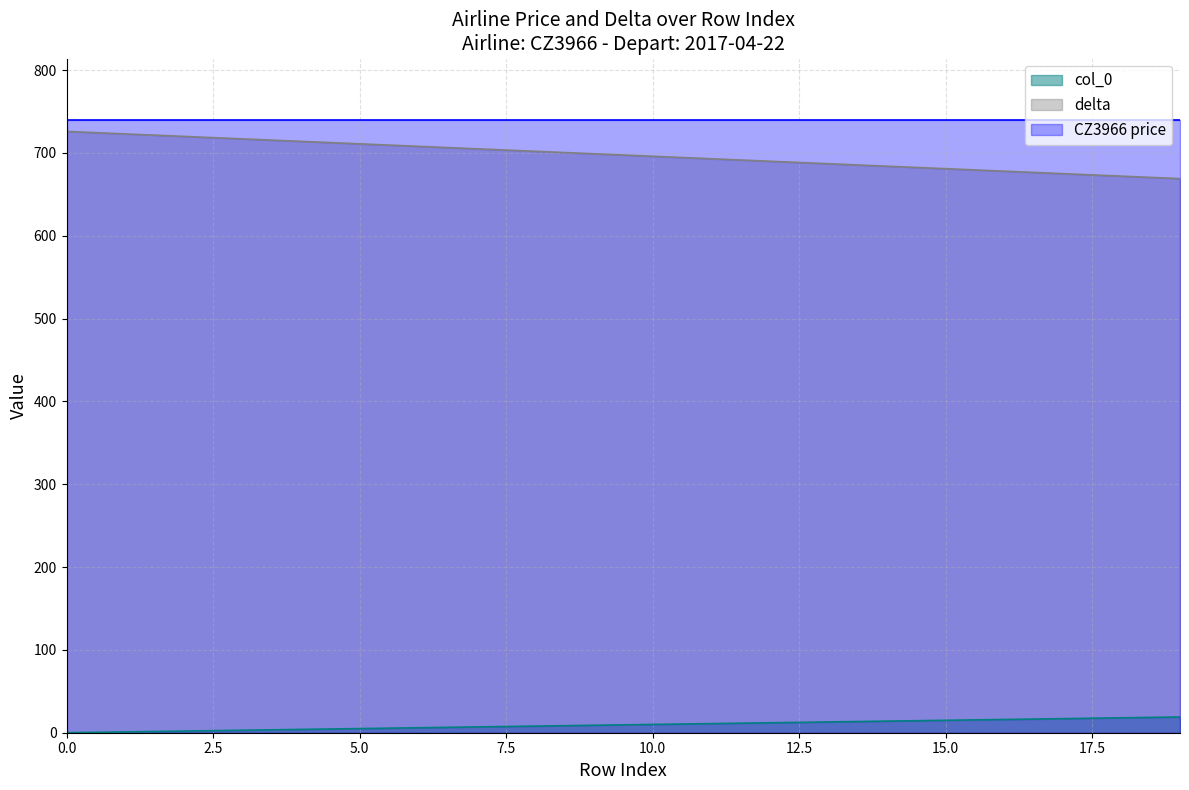

Count the number of categories in the chart.

20